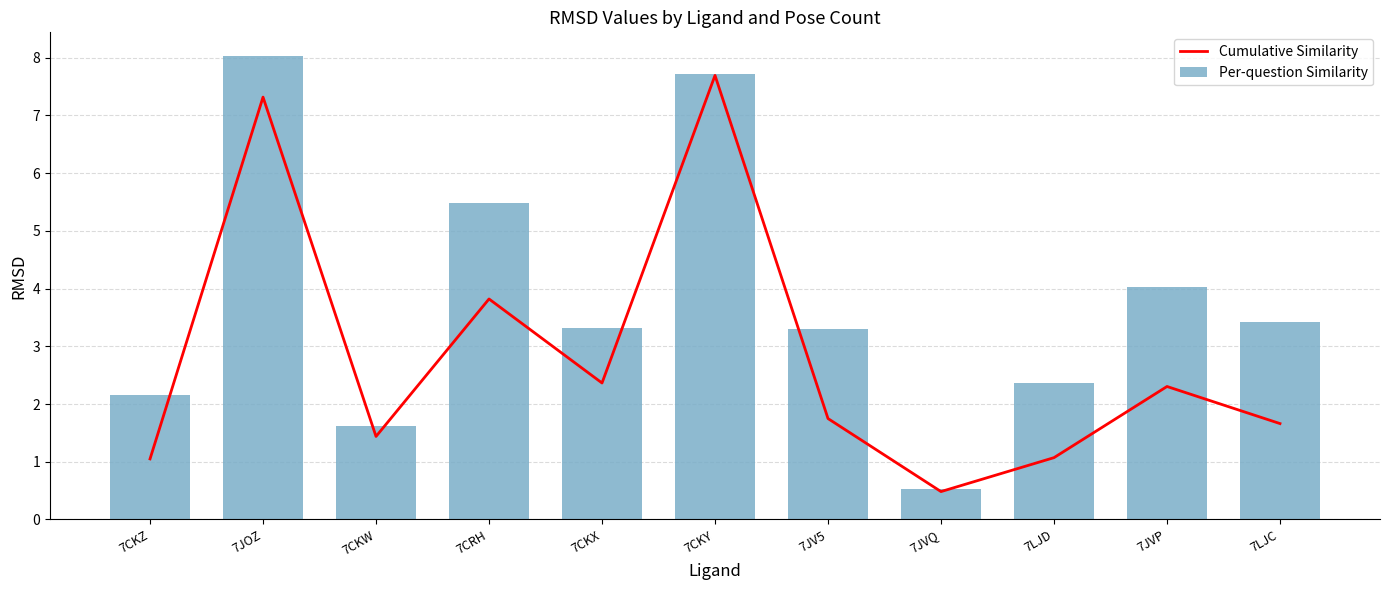

At how many categories does at least one series exceed 3?

7